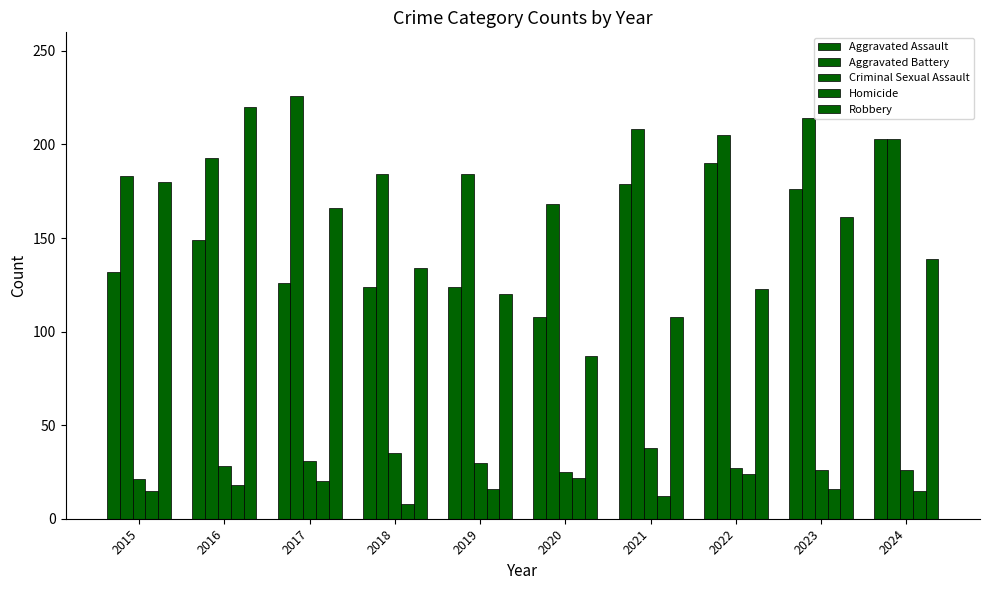

Reading right to left, what are all the values shown in this chart?

Aggravated Assault: 2024=203	2023=176	2022=190	2021=179	2020=108	2019=124	2018=124	2017=126	2016=149	2015=132
Aggravated Battery: 2024=203	2023=214	2022=205	2021=208	2020=168	2019=184	2018=184	2017=226	2016=193	2015=183
Criminal Sexual Assault: 2024=26	2023=26	2022=27	2021=38	2020=25	2019=30	2018=35	2017=31	2016=28	2015=21
Homicide: 2024=15	2023=16	2022=24	2021=12	2020=22	2019=16	2018=8	2017=20	2016=18	2015=15
Robbery: 2024=139	2023=161	2022=123	2021=108	2020=87	2019=120	2018=134	2017=166	2016=220	2015=180